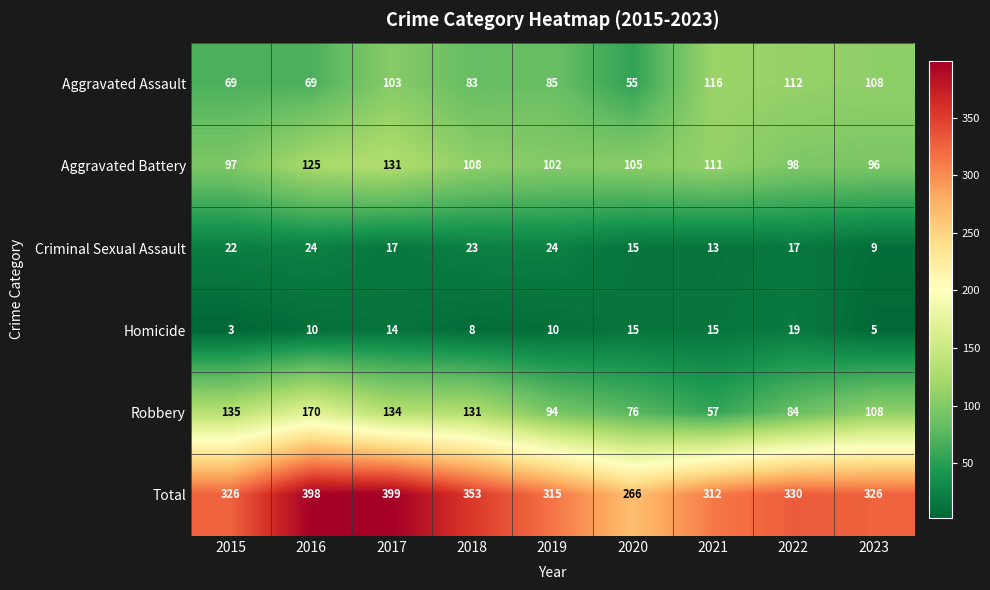

List the series in order of their peak value, highest first.

Total, Robbery, Aggravated Battery, Aggravated Assault, Criminal Sexual Assault, Homicide